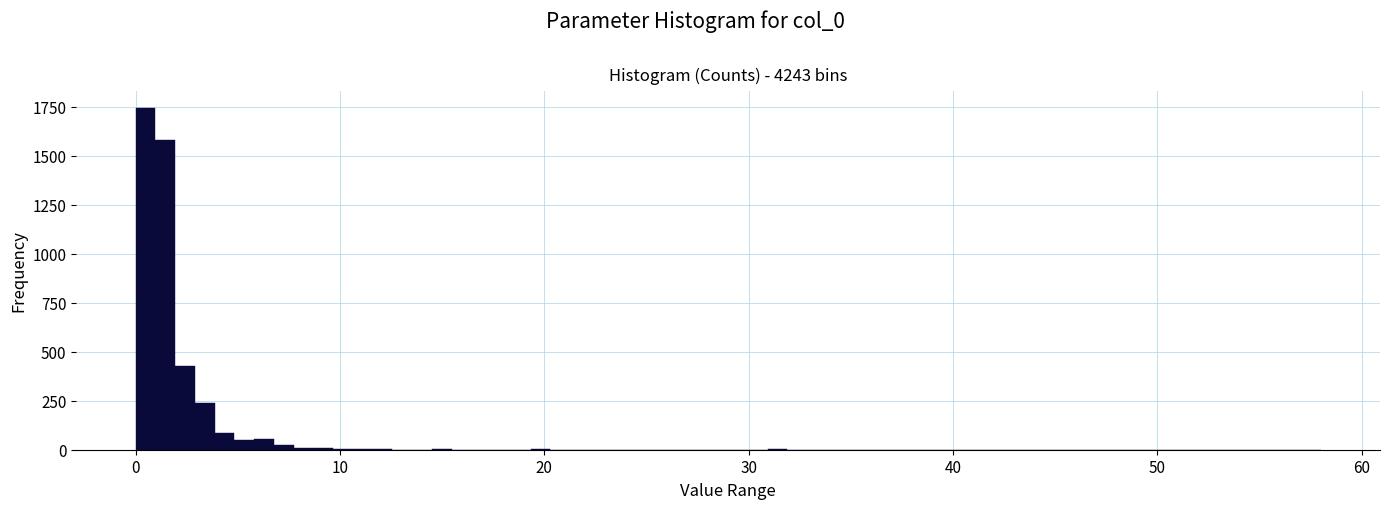

Read against the x-axis, roughly where is the centre of the tallest bar?

0